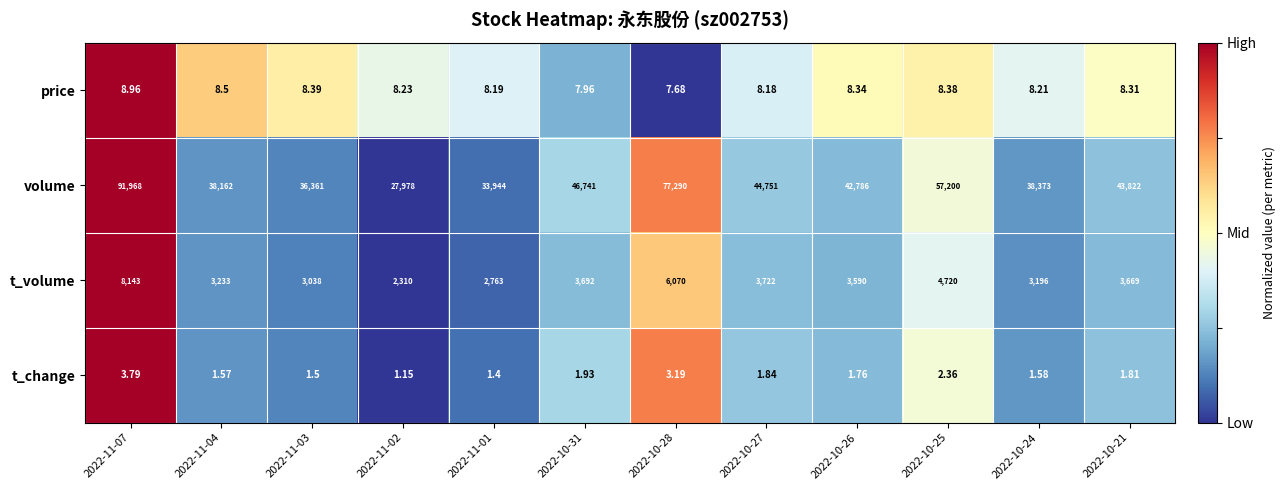

Rank the series by their maximum value, from highest to lowest.

volume, t_volume, price, t_change